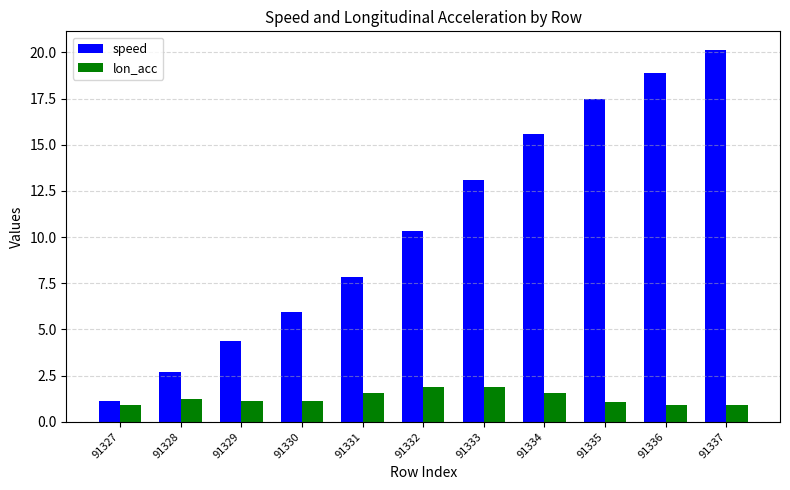

Count the number of data series in this chart.

2